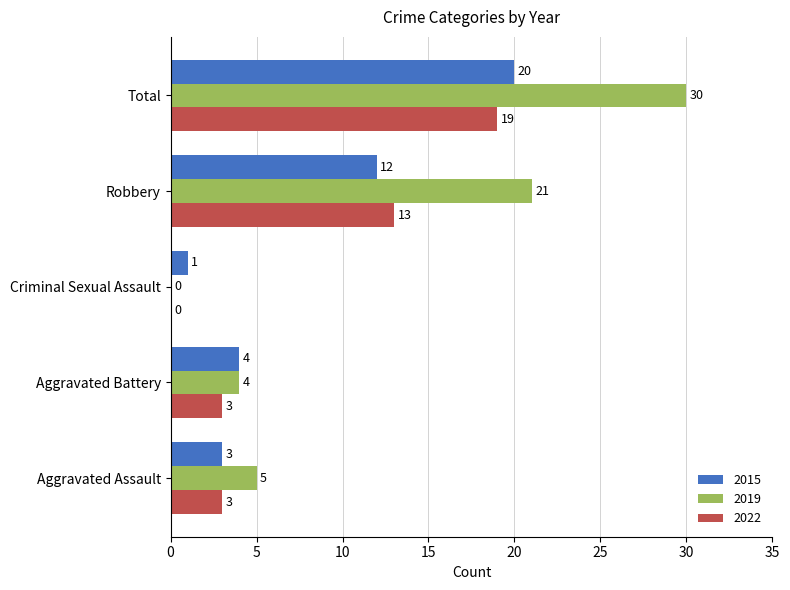

Which label corresponds to the largest value in the chart?

Total